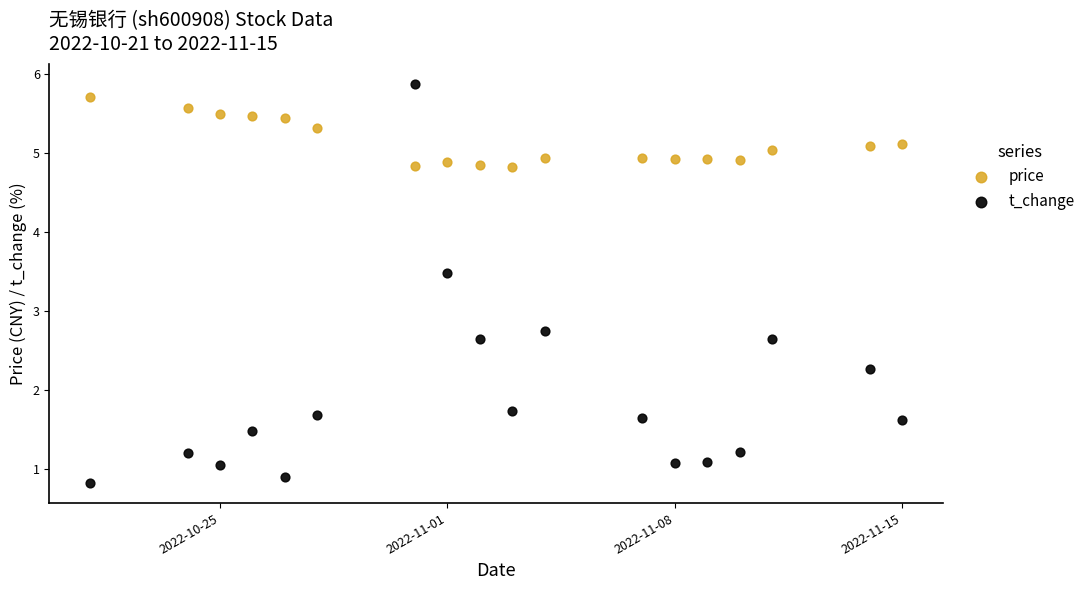

Across all data points, what is the range of X values (max minus min)?

25.0